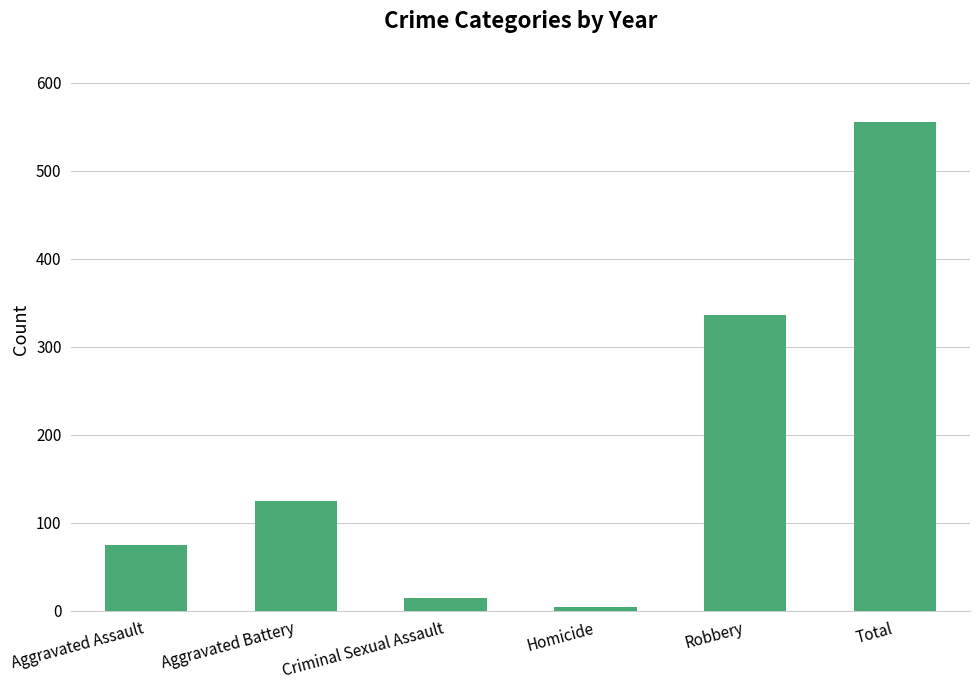

What is the label of the 3rd bar from the right?

Homicide